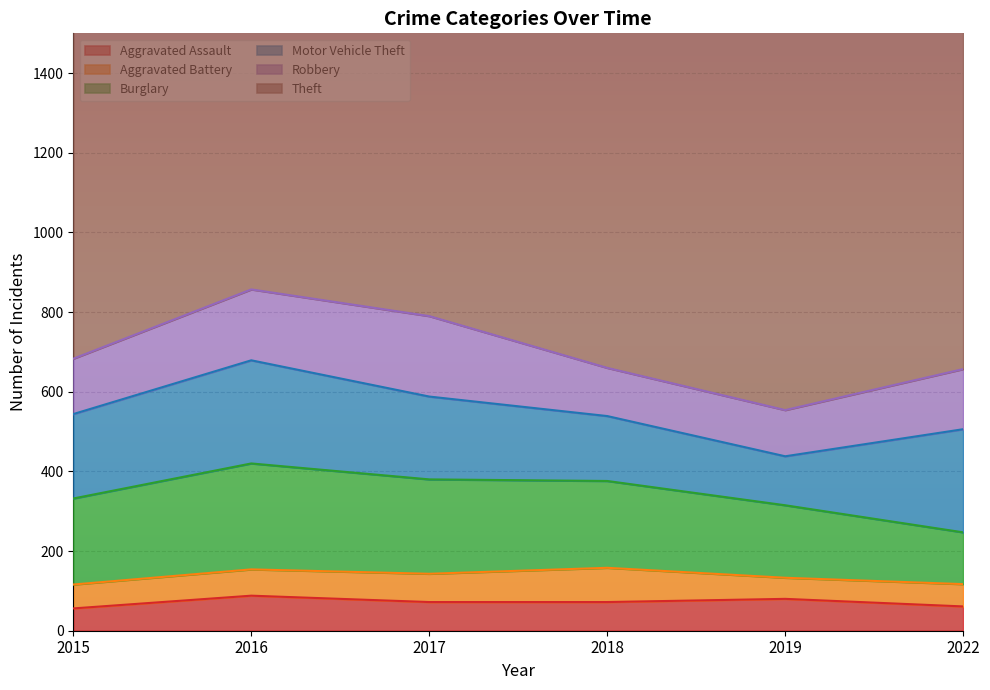

True or false: Aggravated Assault and Theft cross at least once.

False